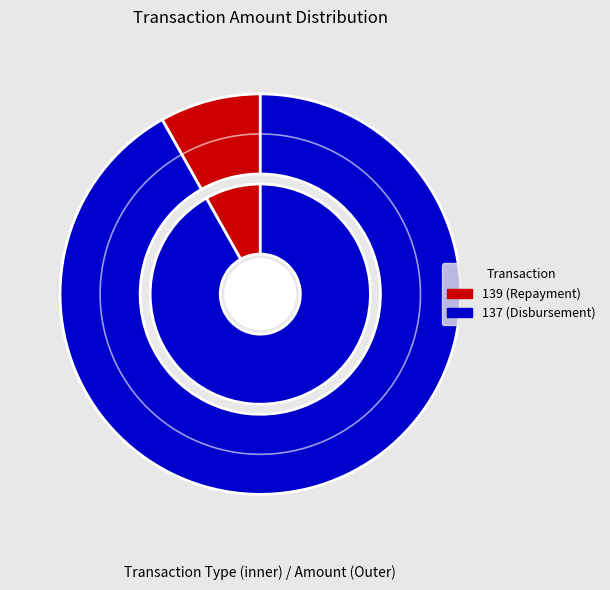

What percentage is the 137 (Disbursement) slice, to the nearest percent?

92%